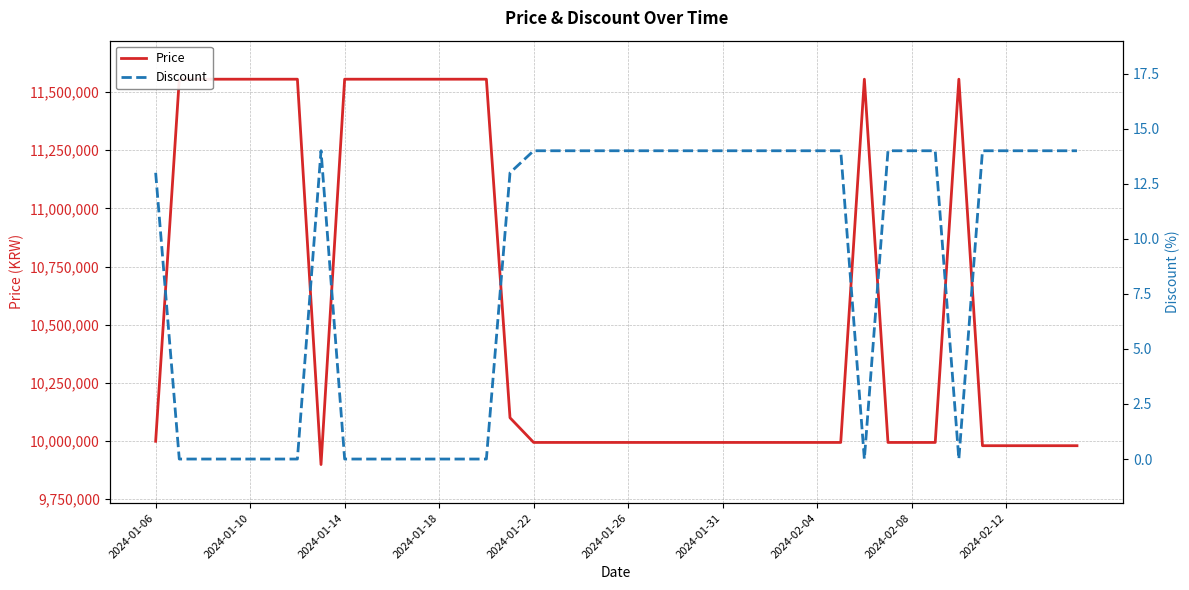

List the labels in order of Discount value, largest first.

2024-02-04, 16, 17, 18, 19, 20, 21, 22, 23, 24, 25, 26, 27, 28, 29, 31, 32, 33, 35, 36, 37, 38, 39, 2024-01-06, 15, 2024-01-10, 2024-01-14, 2024-01-18, 2024-01-22, 2024-01-26, 2024-01-31, 2024-02-08, 2024-02-12, 10, 11, 12, 13, 14, 30, 34